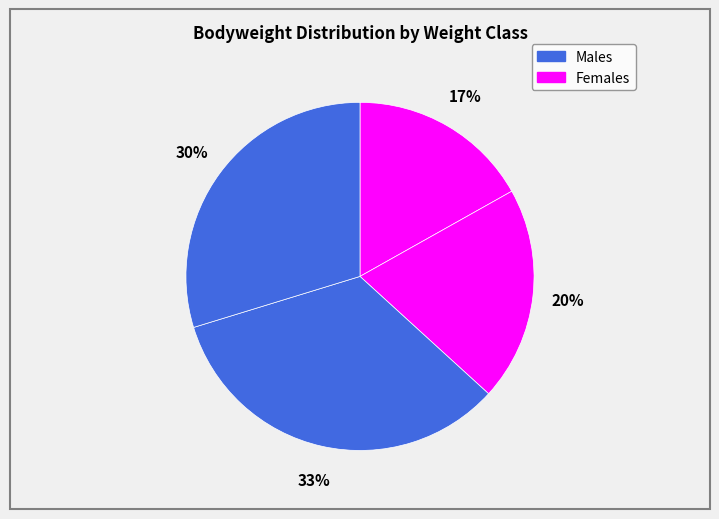

How many slices are in this pie chart?

4